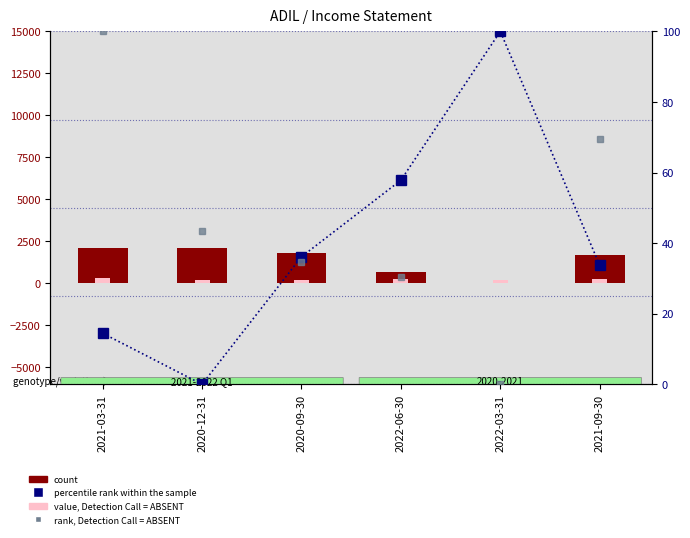

At how many categories does at least one series exceed 421?

5